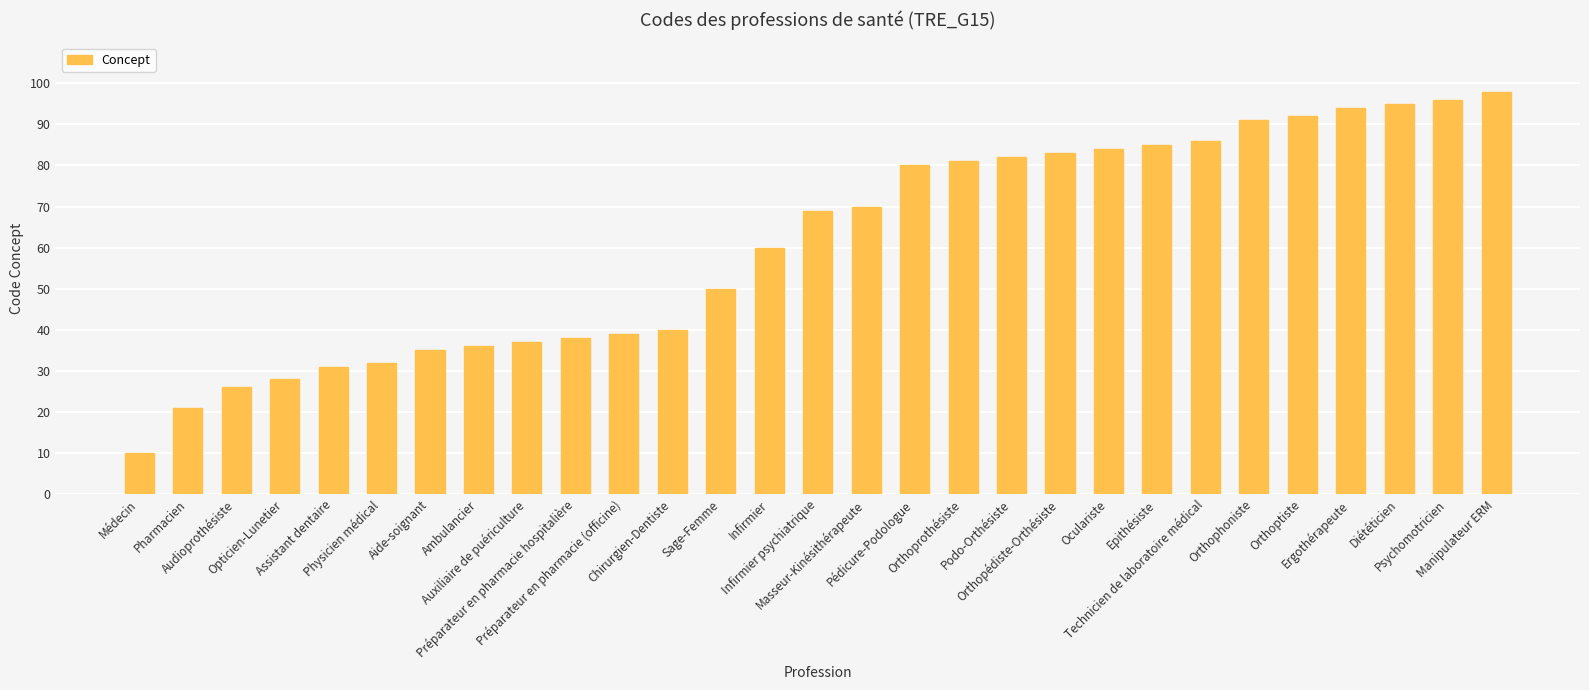

What is the sum of all values?

1769